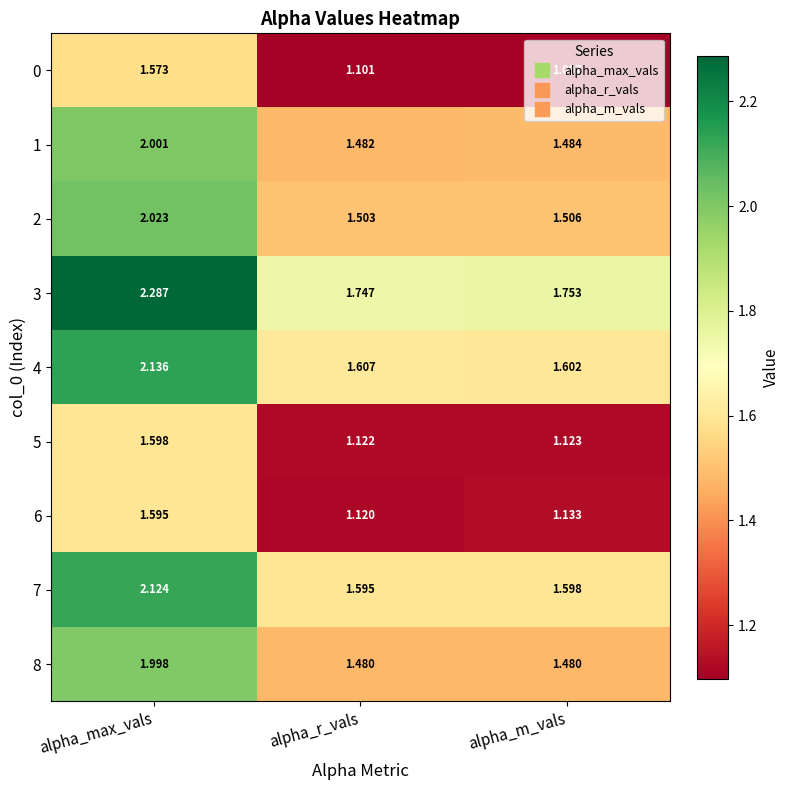

At which label does 4 reach its peak?

alpha_max_vals